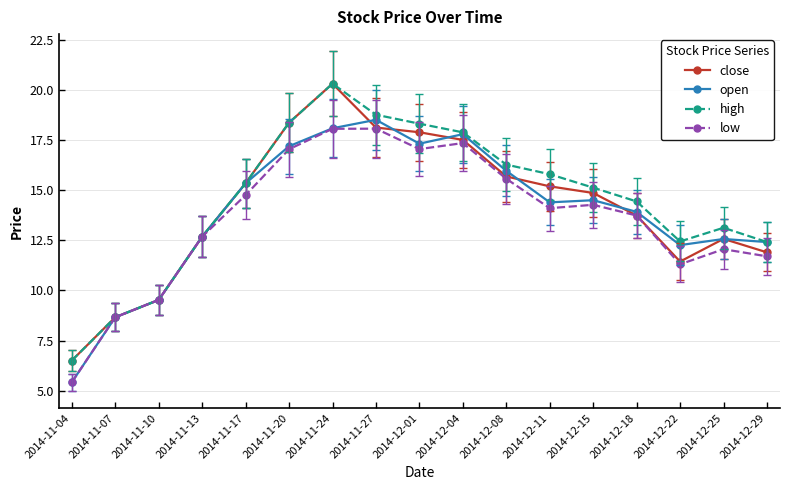

What is the spread (max minus min) of values at 2014-12-18?

0.7